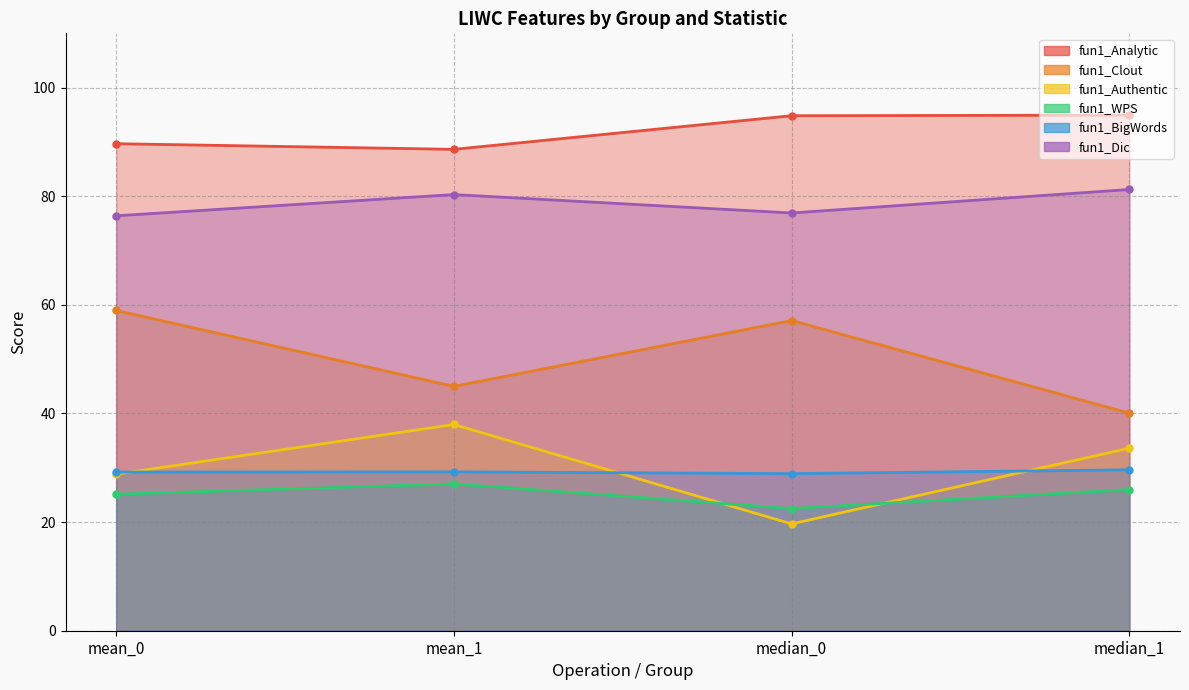

Read the fun1_BigWords value at median_0.

28.9